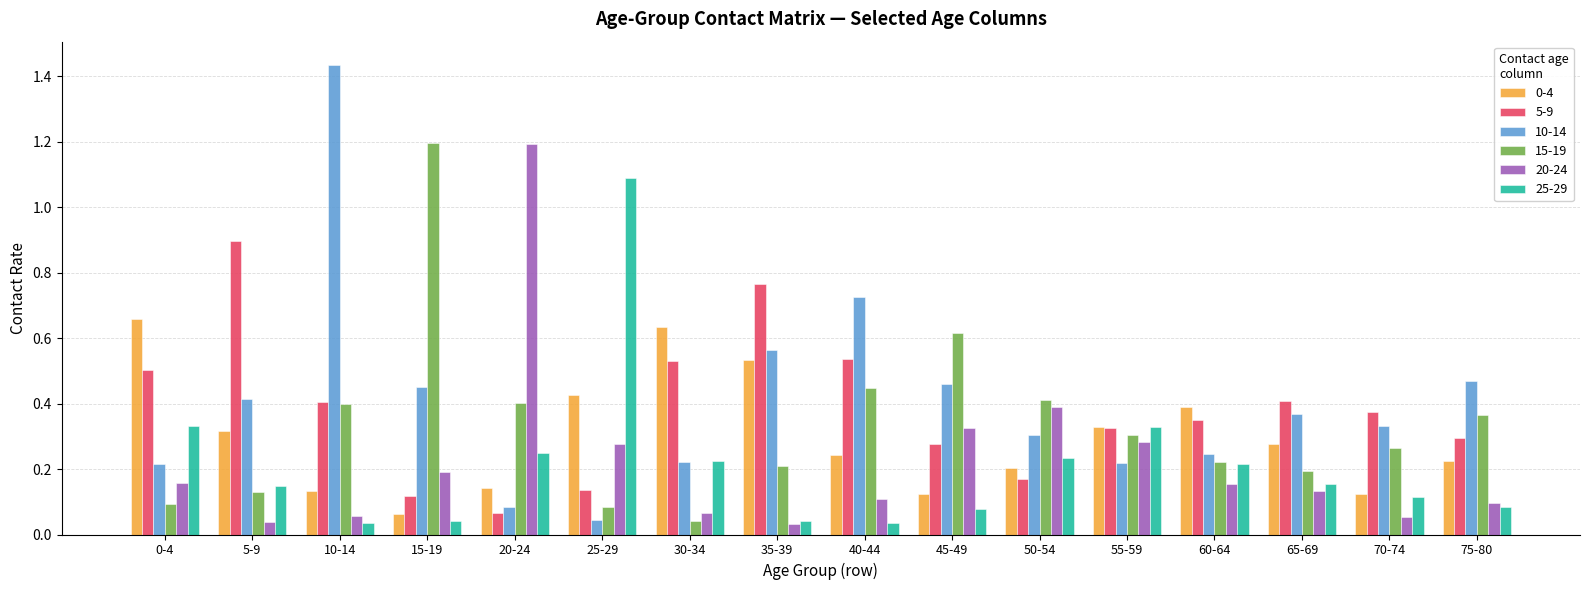

What is the label of the 4th bar from the left?

15-19